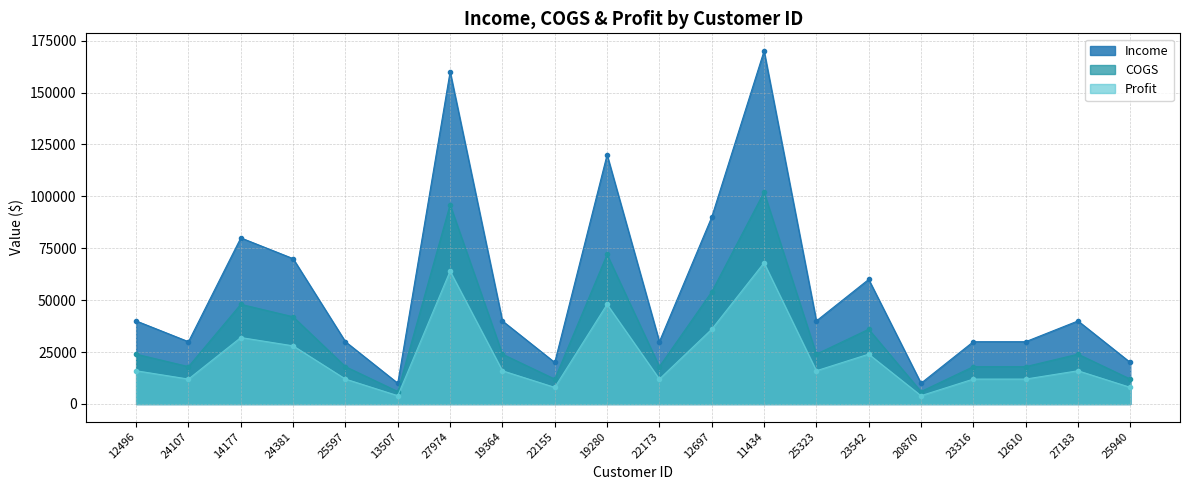

Which series changed the most between 22173 and 11434?

Income